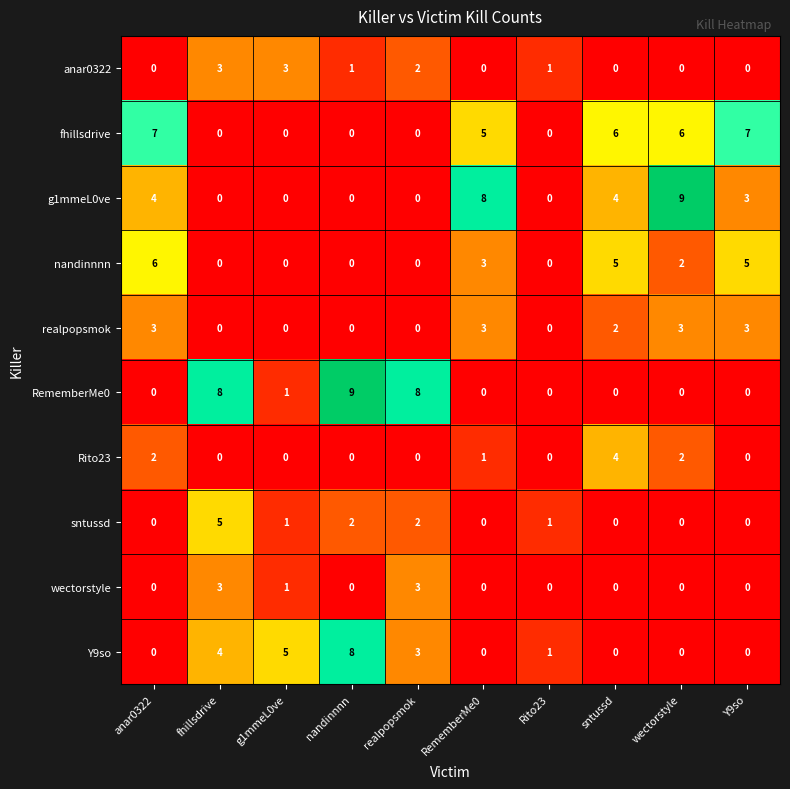

At which label is Y9so closest to 4?

fhillsdrive